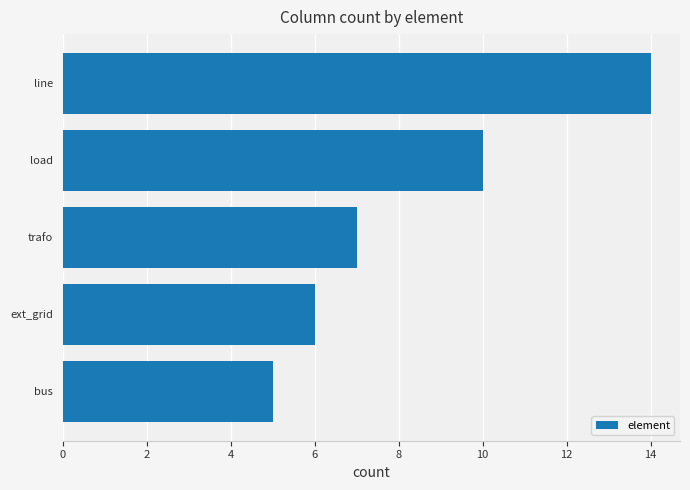

What is the difference between the maximum and minimum values?

9